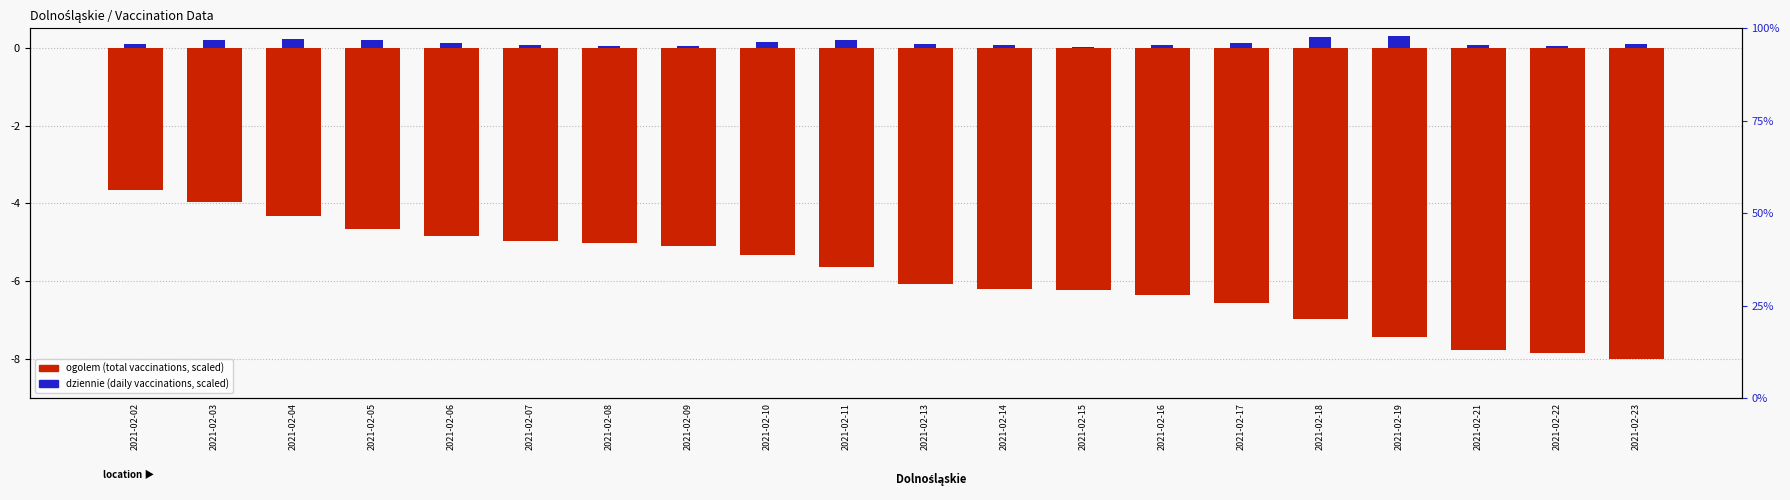

At 2021-02-21, list the series in order from largest to smallest.

dziennie (scaled), ogolem (scaled)